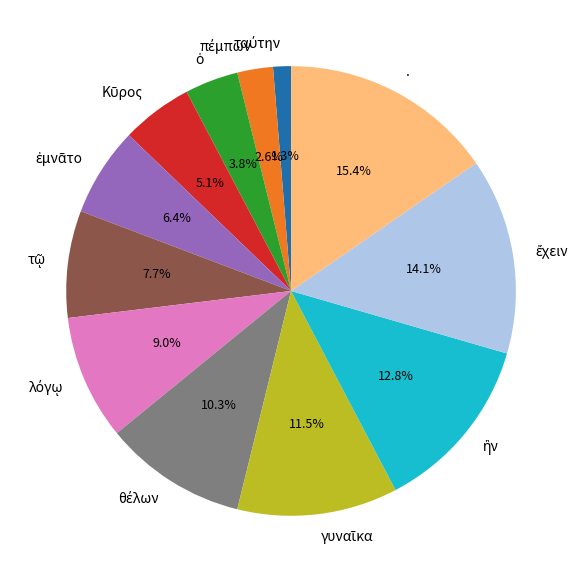

Is there any slice that represents more than half of the pie?

No